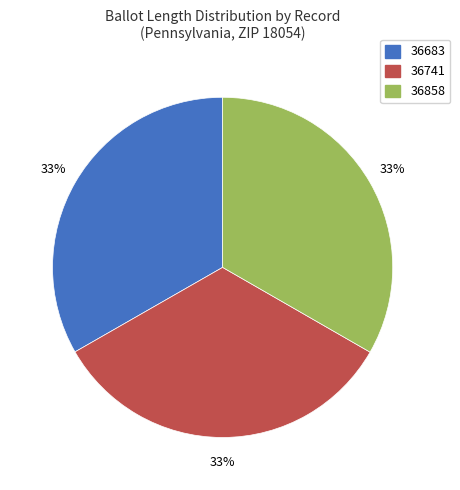

Do 36683 and 36858 together represent more than half of the pie?

Yes